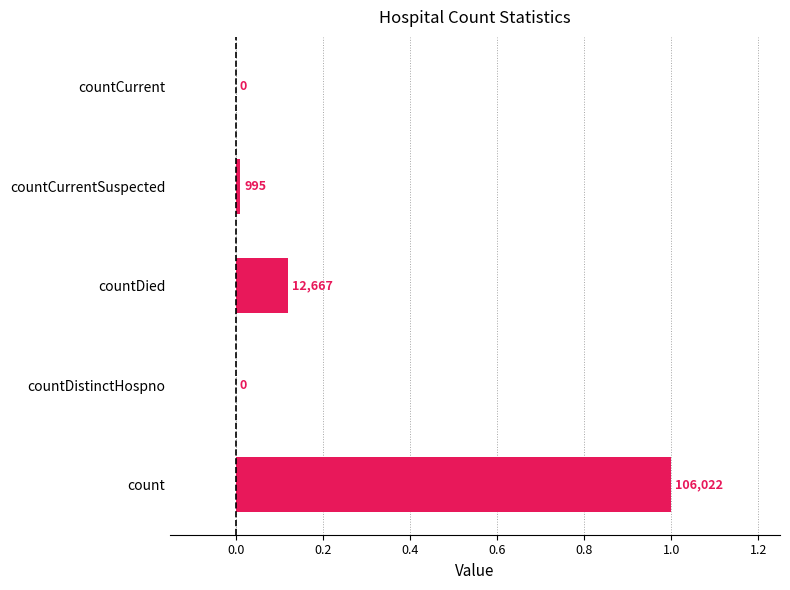

Are the bars horizontal?

Yes